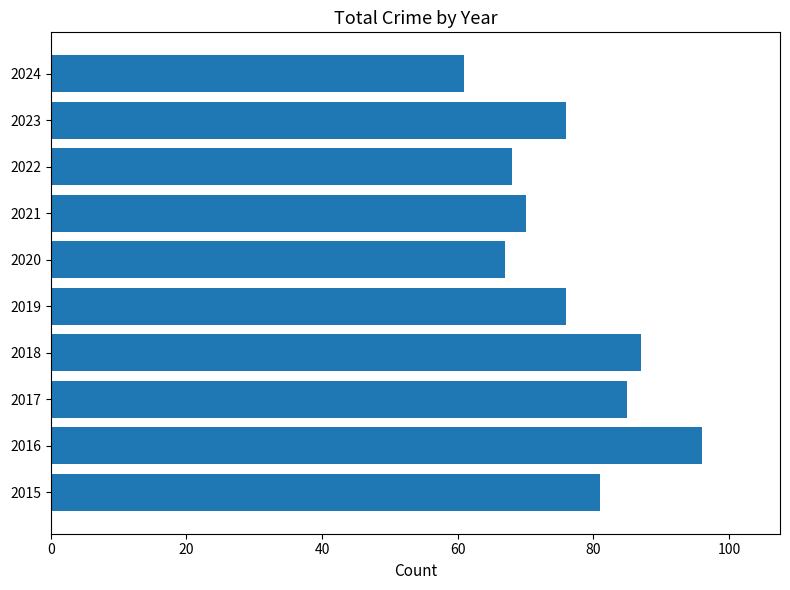

What is the change in value from 2015 to 2016?

+15